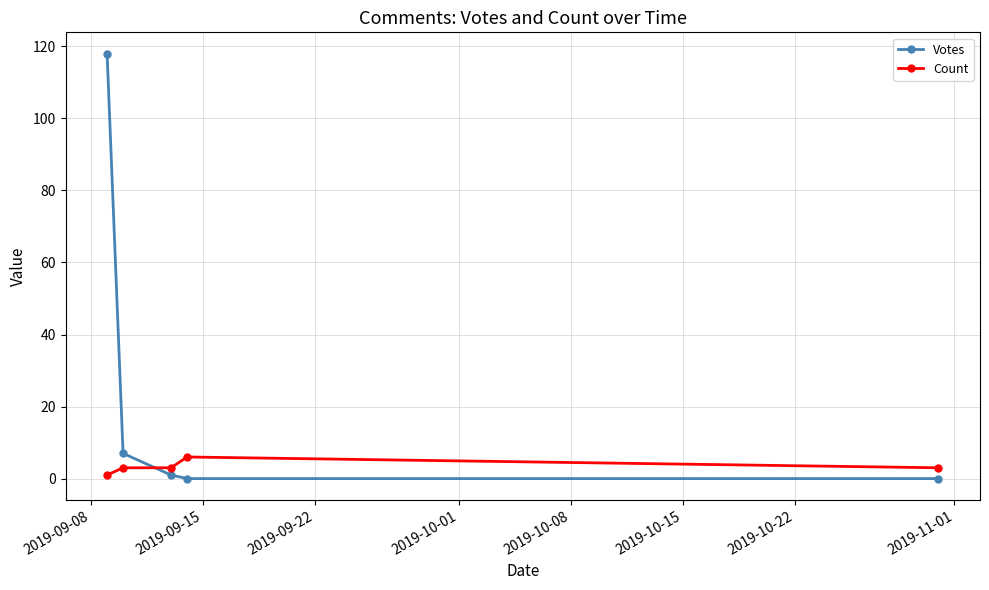

What is the greatest value displayed?

118